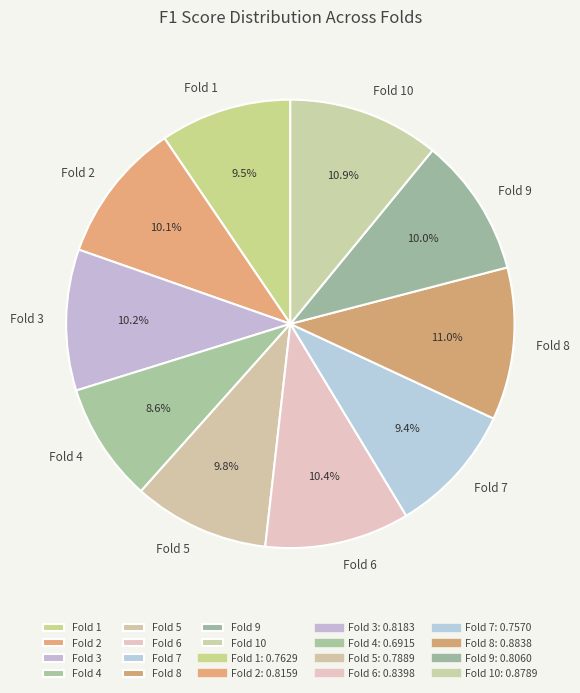

What percentage is the Fold 9 slice, to the nearest percent?

10%